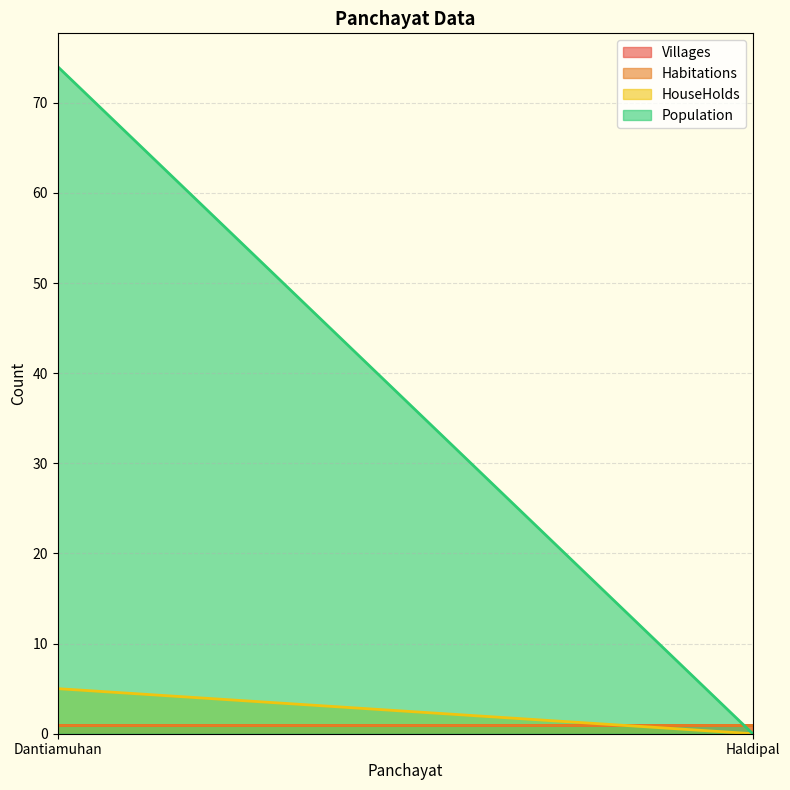

Count the number of categories in the chart.

2